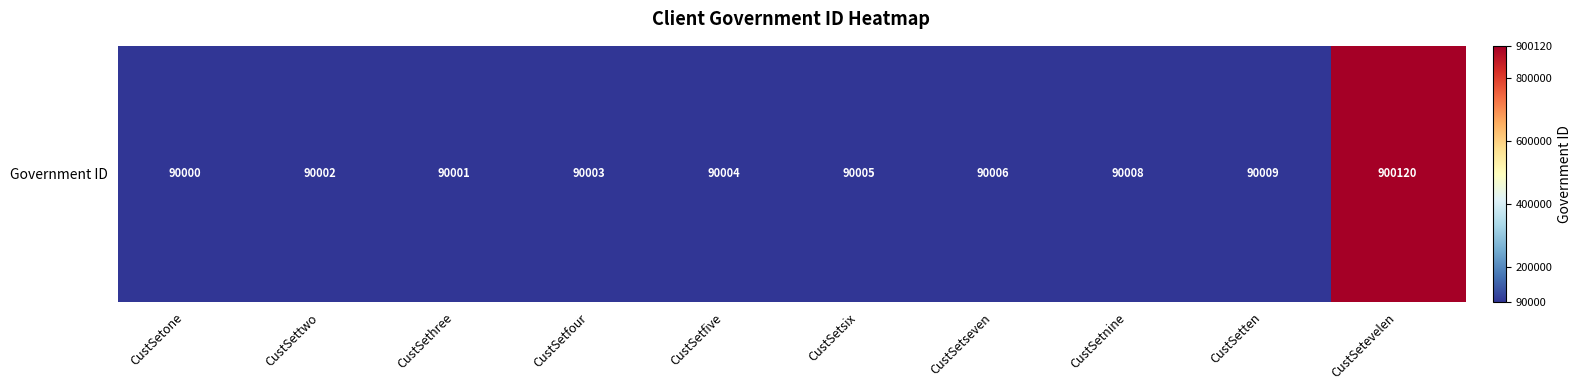

What is the greatest value displayed?

900120